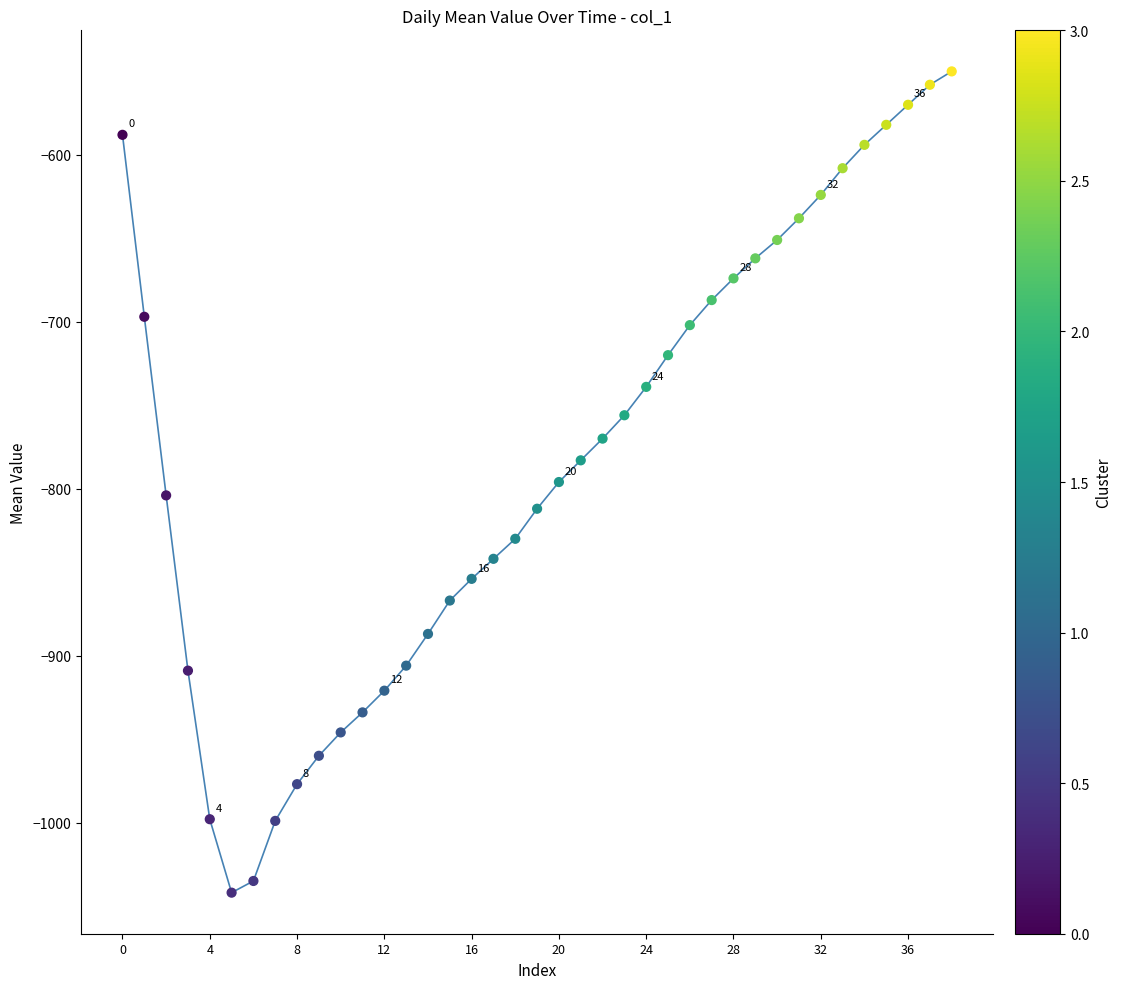

What is the difference between the maximum and minimum values?

492